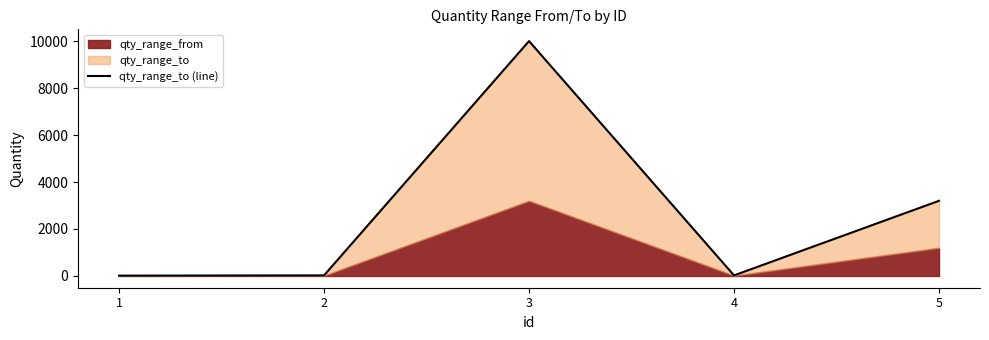

The value at 1 is 15. True or false?

True